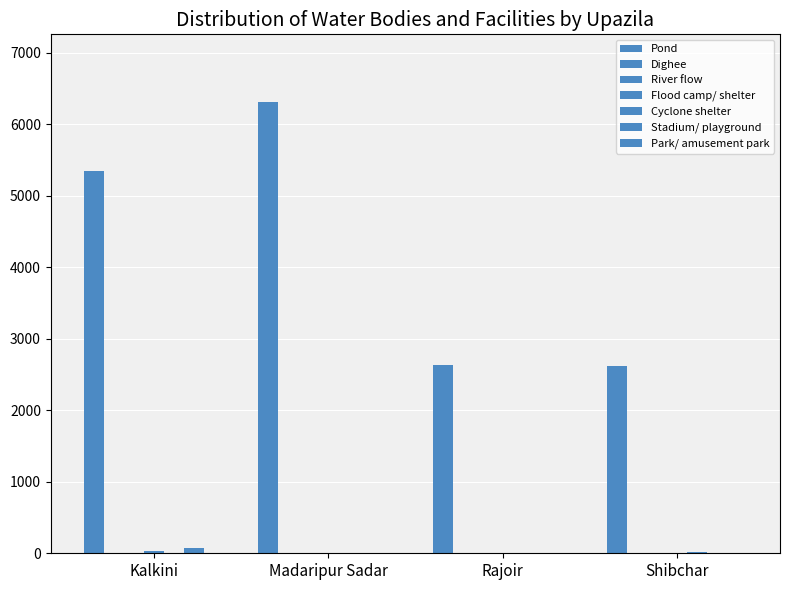

How many distinct data groups are displayed?

6